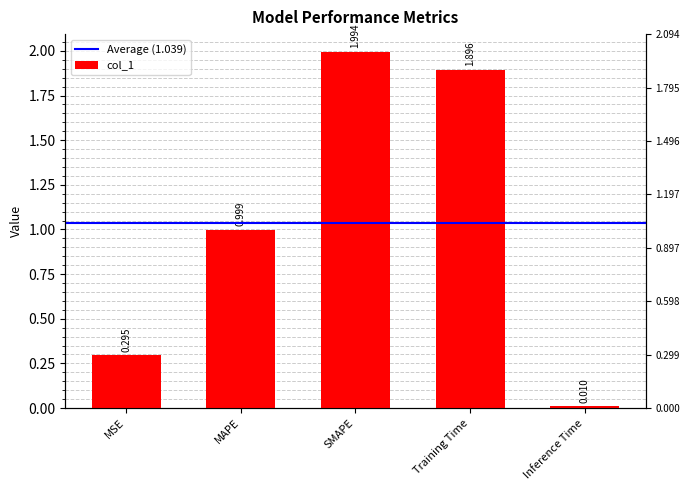

What is the label of the 4th bar from the left?

Training Time